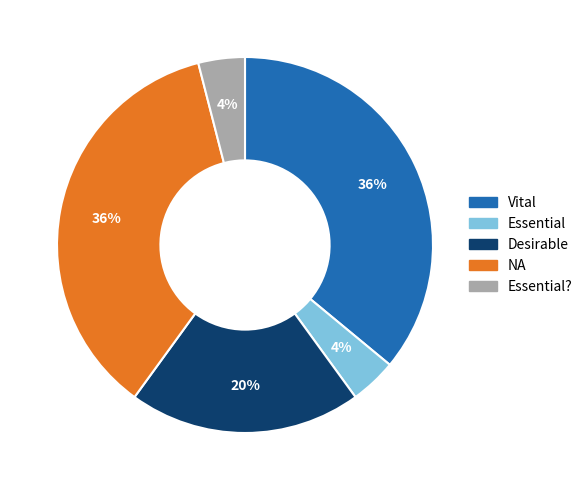

To the nearest percent, what is the average slice percentage?

20%